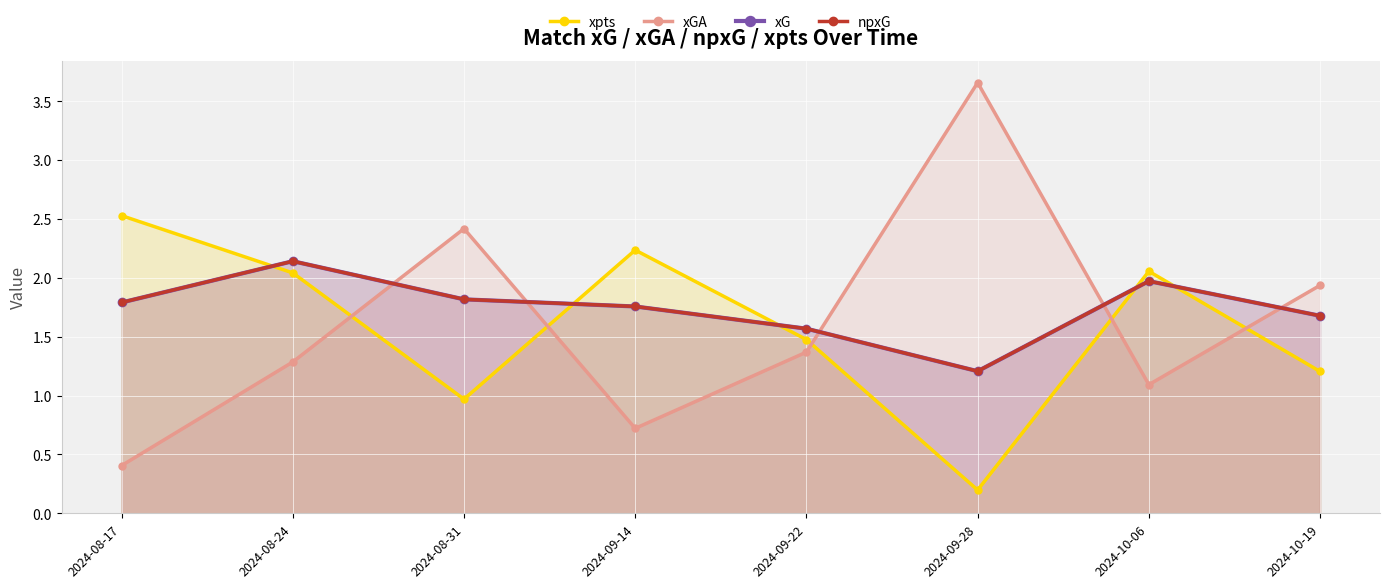

Between 2024-10-19 and 2024-08-24, which is larger?

2024-08-24